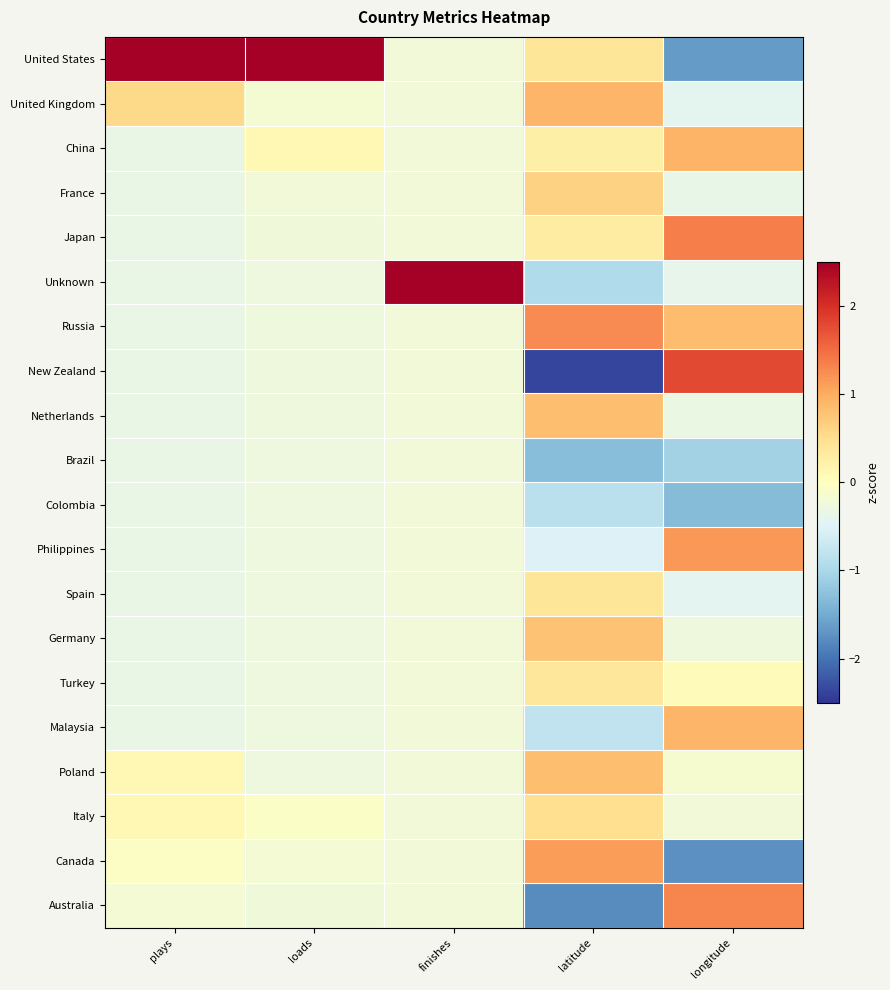

Count the number of data series in this chart.

20